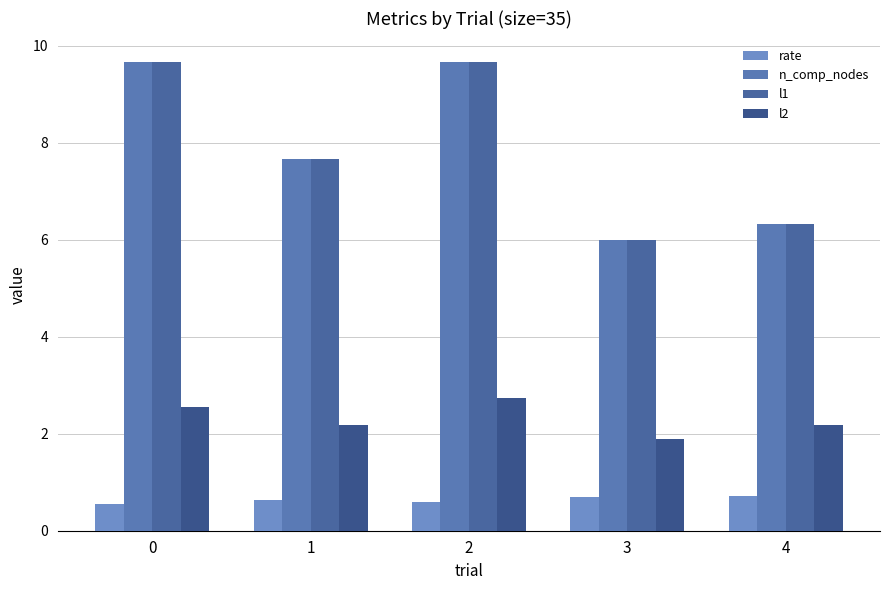

The value of rate at 1 is 0.6. True or false?

True